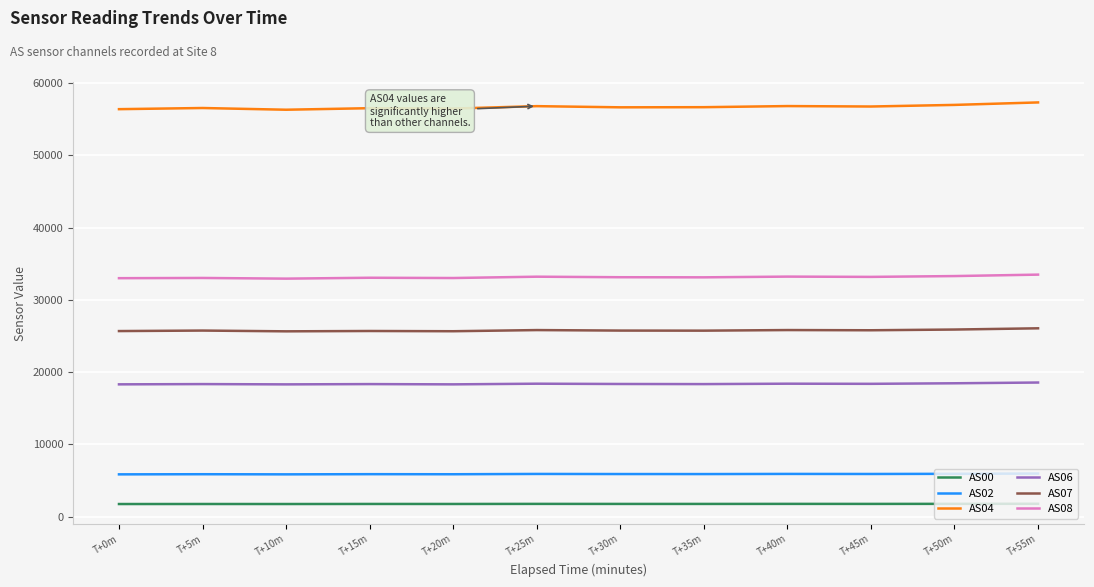

List the series in order of their peak value, highest first.

AS04, AS08, AS07, AS06, AS02, AS00